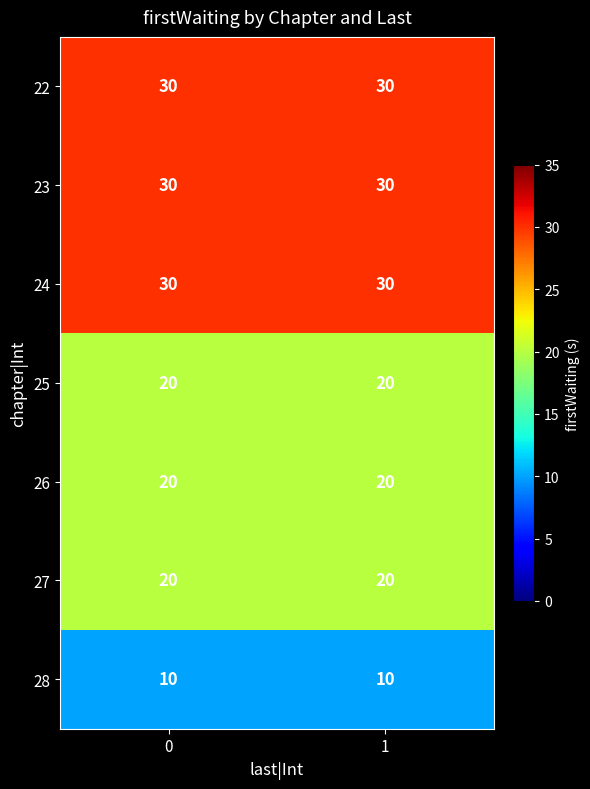

Is the value of 24 at 1 greater than the value of 28 at 1?

Yes